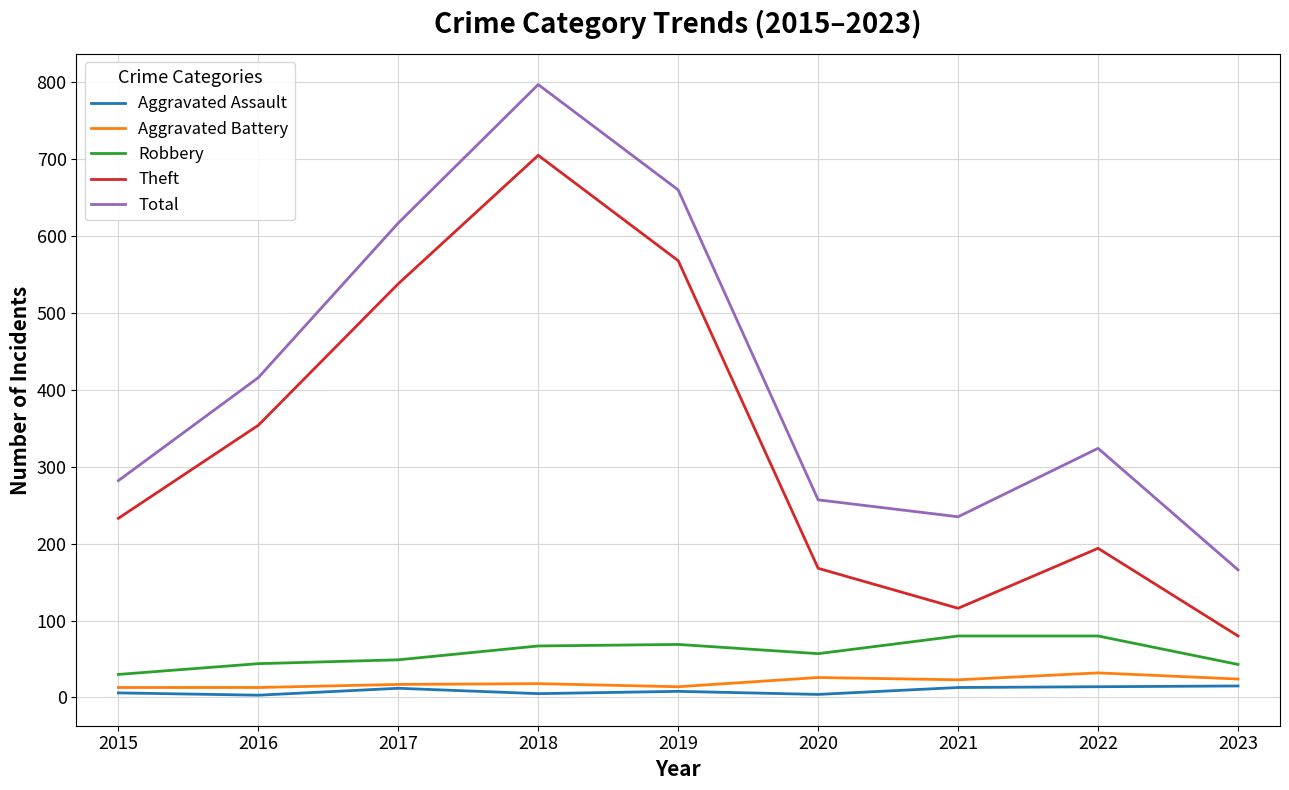

Which category has the lowest value in the Theft series?

2023